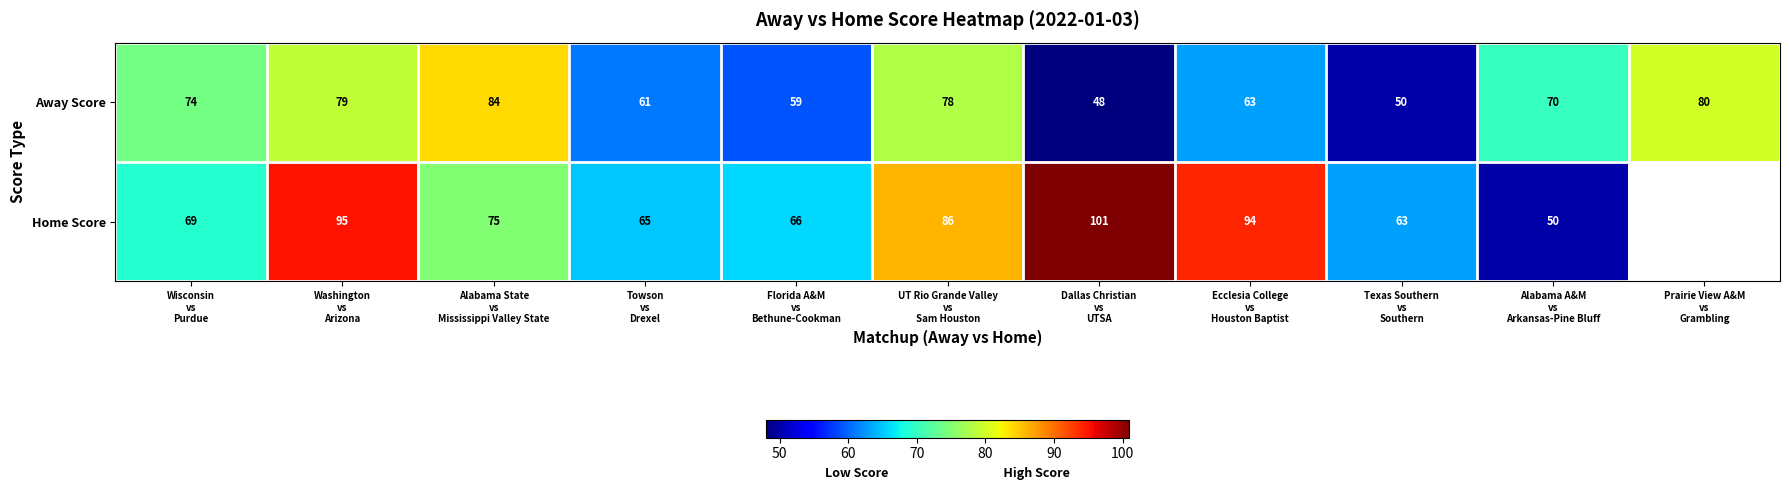

How many categories are shown in the chart?

11